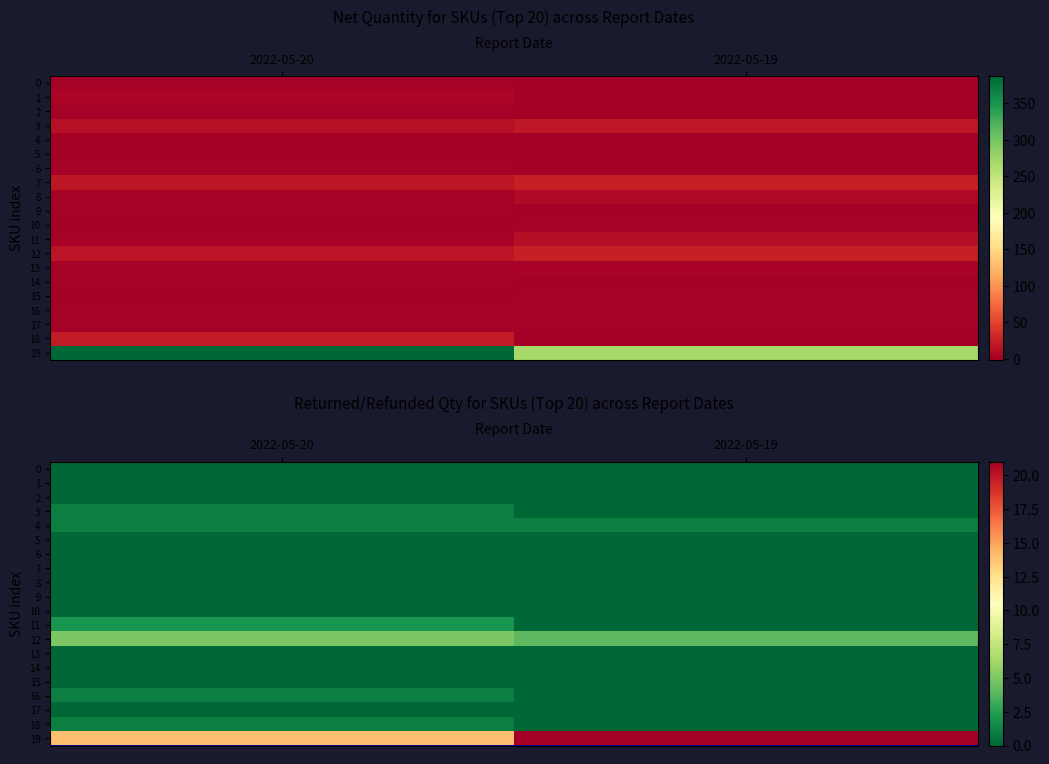

At 2022-05-20, list the series in order from largest to smallest.

19, 12, 11, 3, 4, 16, 18, 0, 1, 2, 5, 6, 7, 8, 9, 10, 13, 14, 15, 17